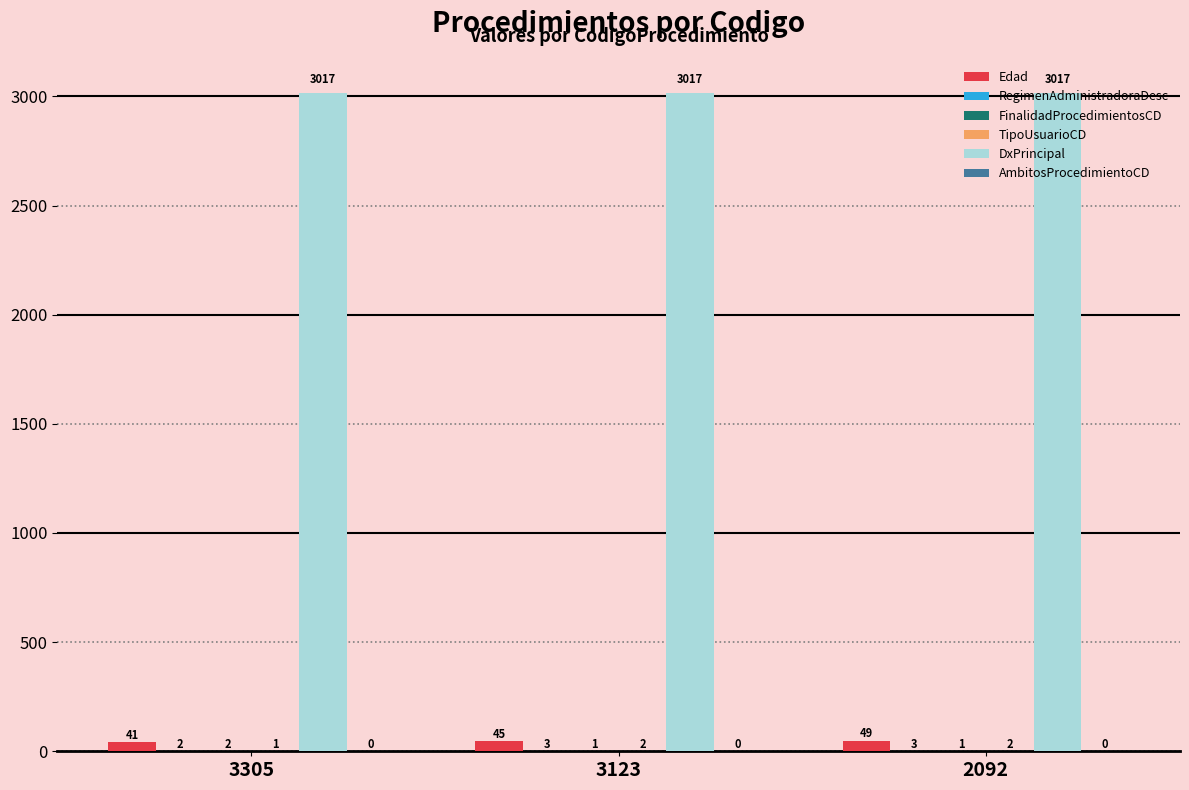

Is it true that DxPrincipal equals 3017 at 3305?

True